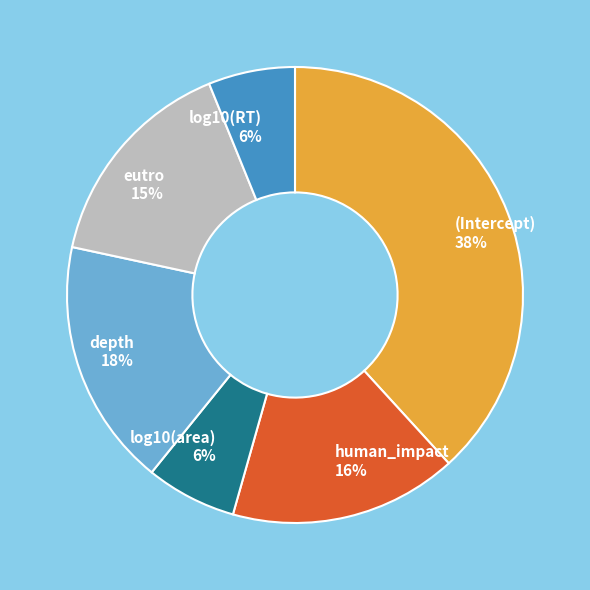

Is it true that human_impact is 24% of the pie?

False